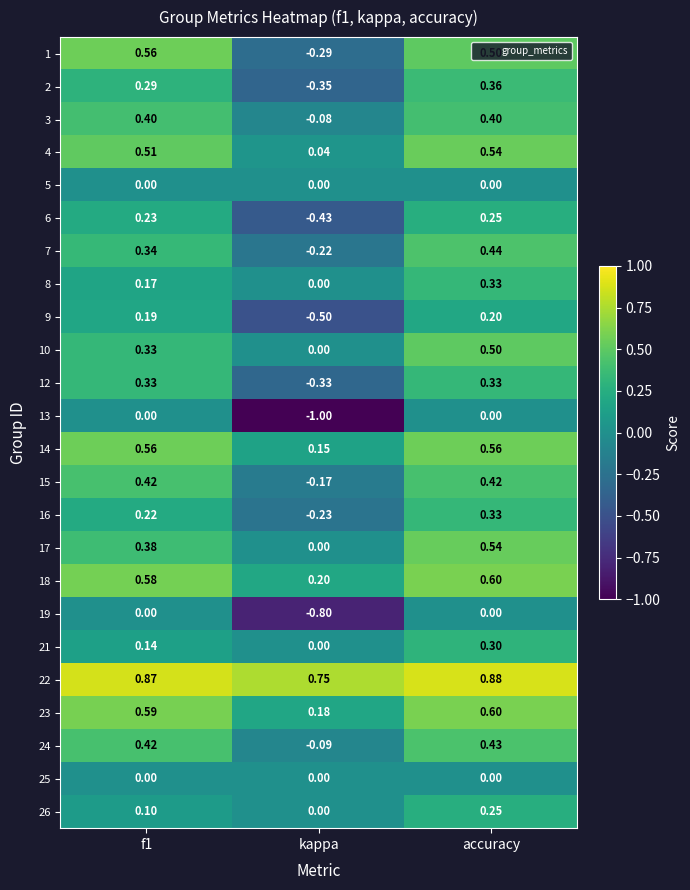

At which label is 17 closest to 0?

kappa